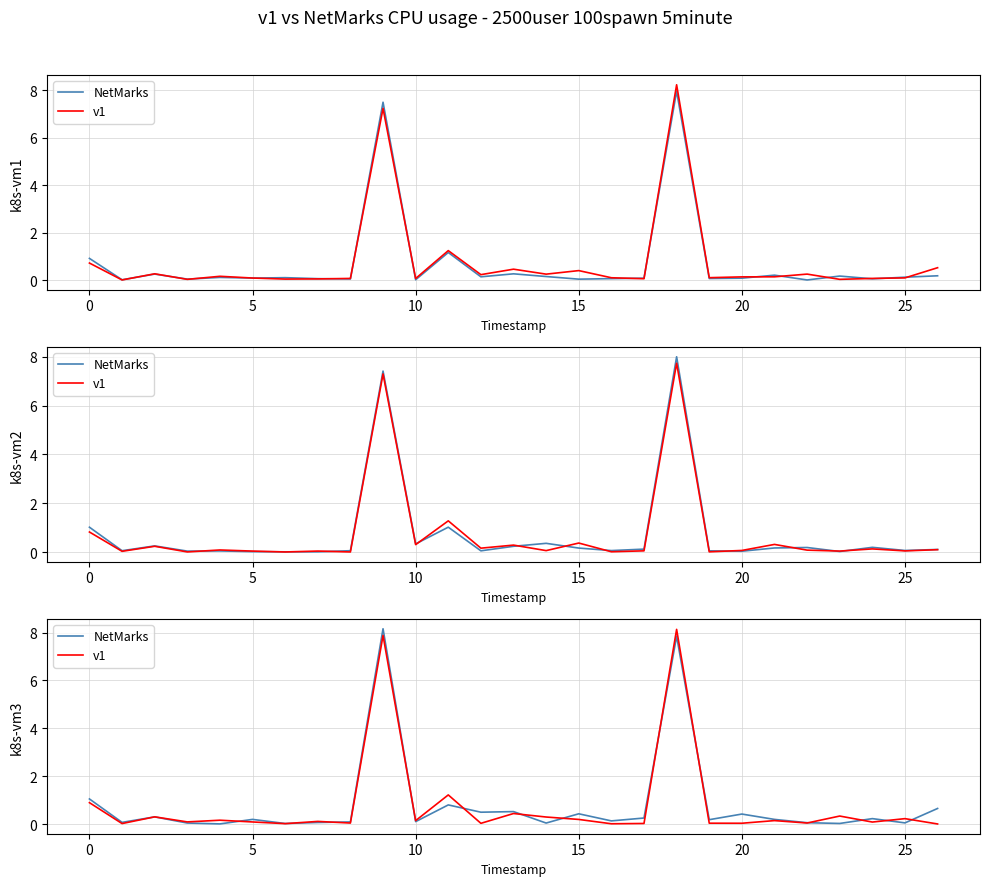

What is the sum of all NetMarks values?

22.4